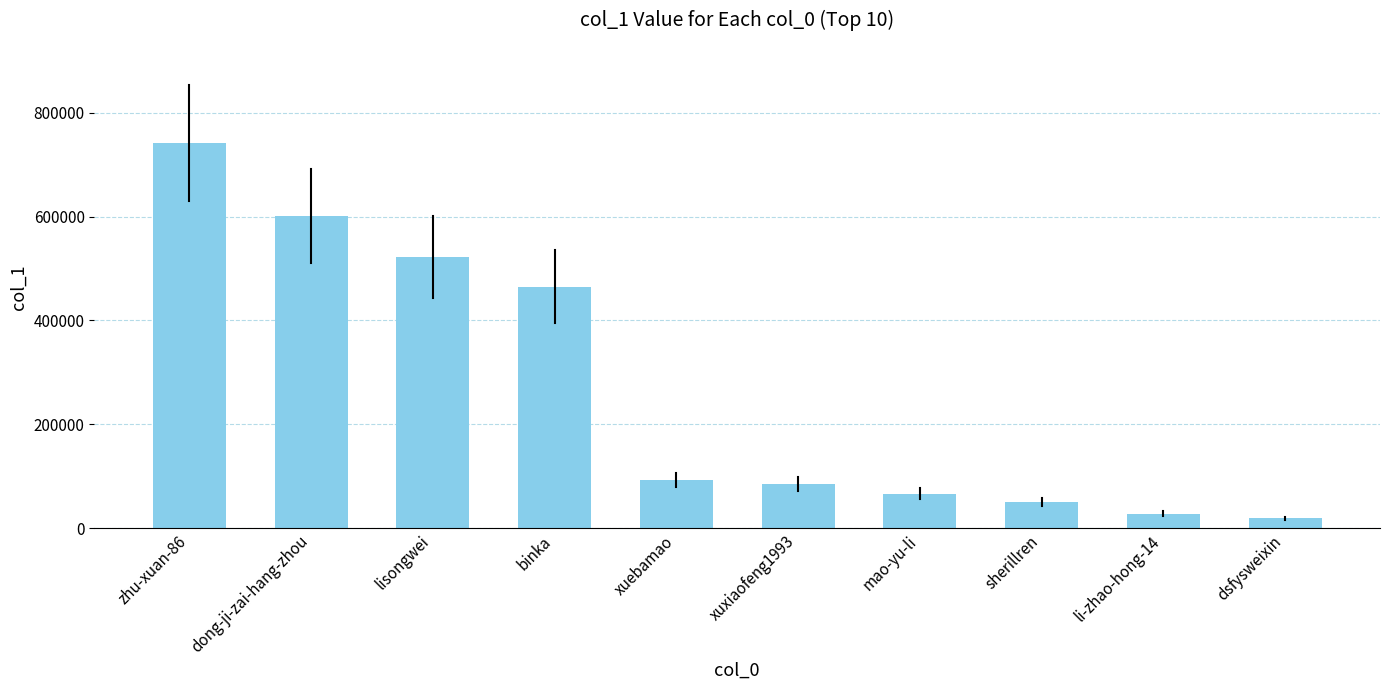

The chart shows a value of 35281 at xuebamao. True or false?

False